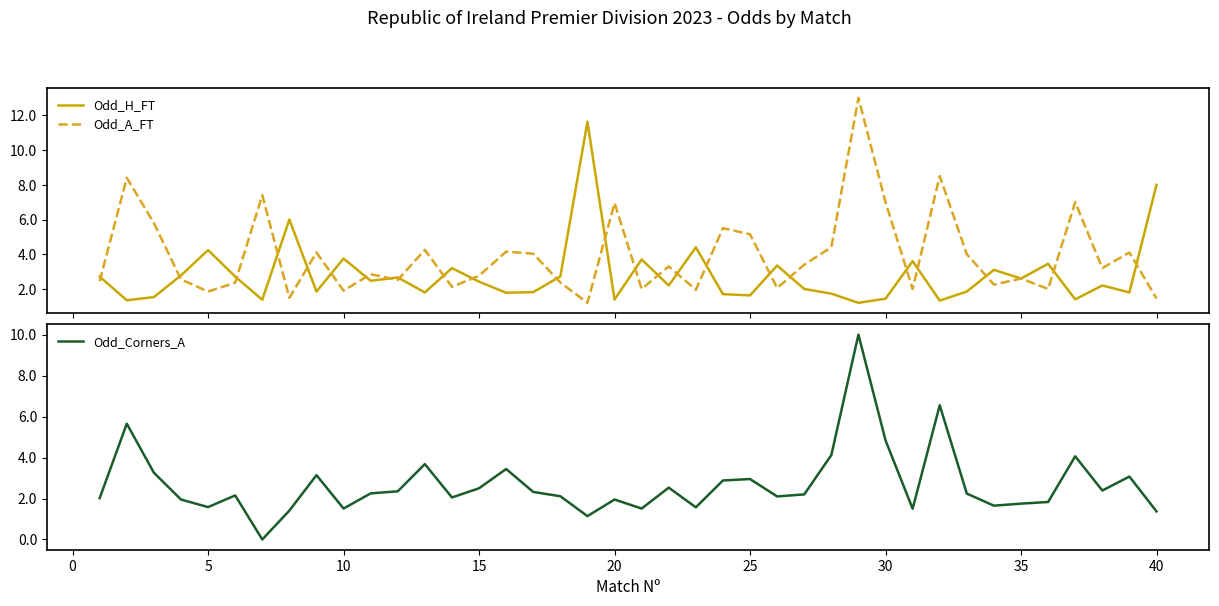

What is the maximum value for Odd_A_FT?

13.0